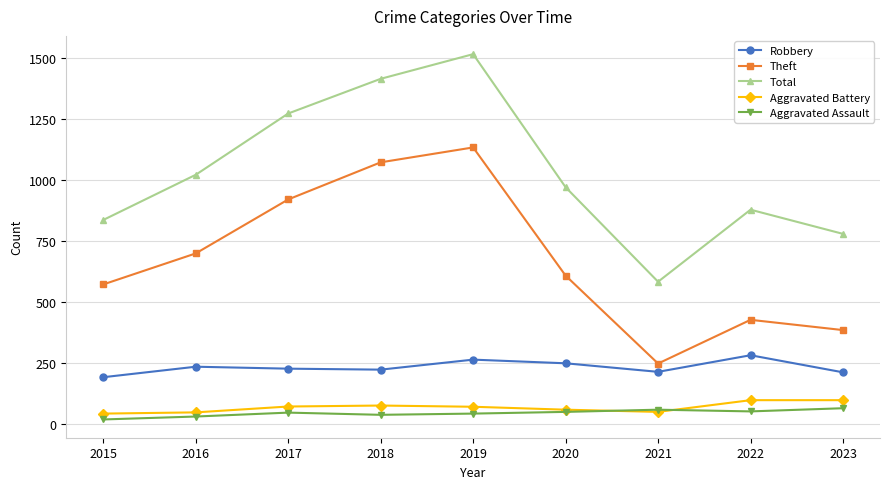

At which category does Total reach its first local peak?

2019